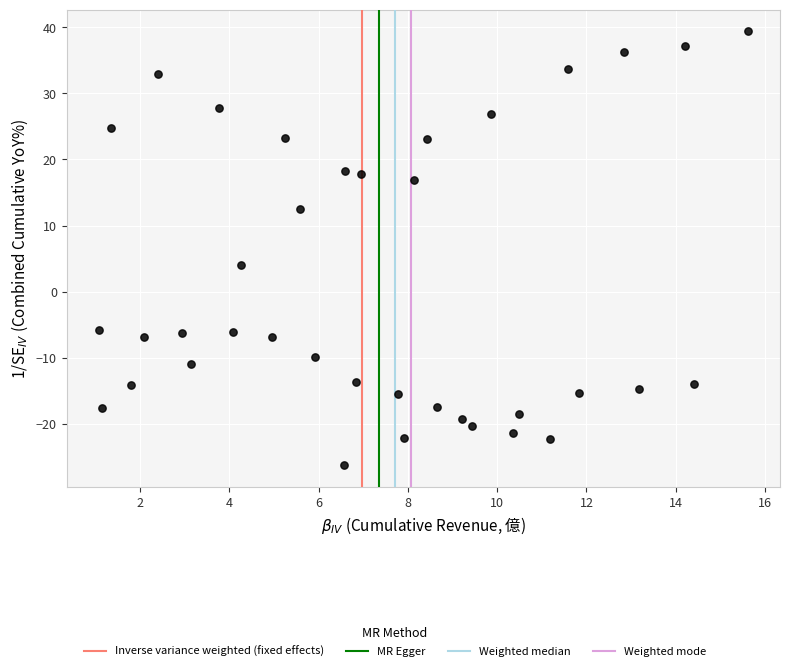

What is the range of X values (max minus min)?

14.5